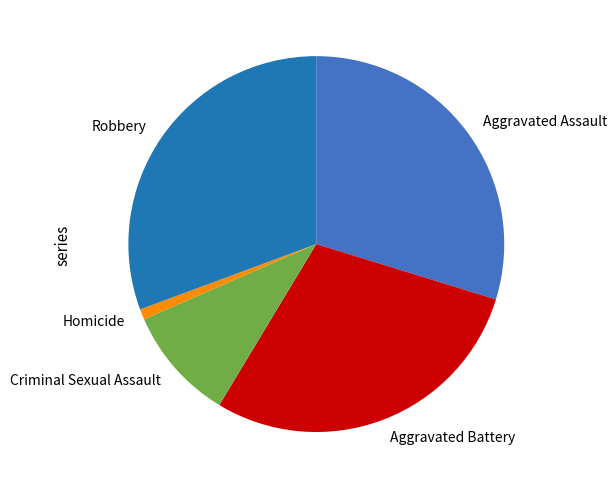

Is there any slice that represents more than half of the pie?

No